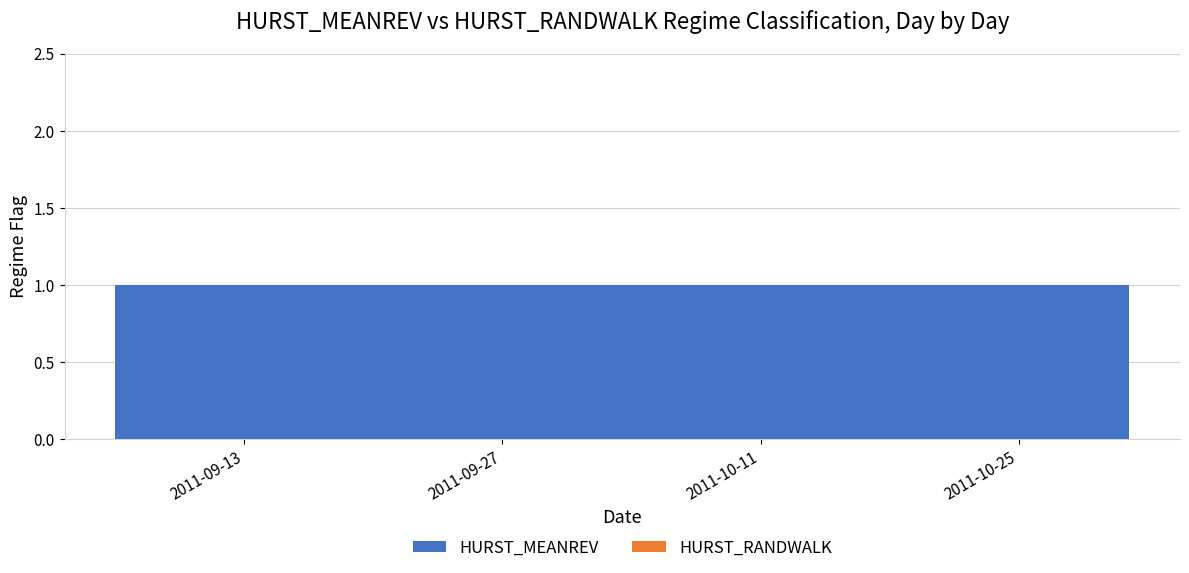

Reading left to right, what are all the values shown in this chart?

HURST_MEANREV: 2011-09-06=1	2011-09-07=1	2011-09-08=1	2011-09-09=1	2011-09-12=1	2011-09-13=1	2011-09-14=1	2011-09-15=1	2011-09-16=1	2011-09-19=1	2011-09-20=1	2011-09-21=1	2011-09-22=1	2011-09-23=1	2011-09-26=1	2011-09-27=1	2011-09-28=1	2011-09-29=1	2011-09-30=1	2011-10-03=1	2011-10-04=1	2011-10-05=1	2011-10-06=1	2011-10-07=1	2011-10-10=1	2011-10-11=1	2011-10-12=1	2011-10-13=1	2011-10-14=1	2011-10-17=1	2011-10-18=1	2011-10-19=1	2011-10-20=1	2011-10-21=1	2011-10-24=1	2011-10-25=1	2011-10-26=1	2011-10-27=1	2011-10-28=1	2011-10-31=1
HURST_RANDWALK: 2011-09-06=0	2011-09-07=0	2011-09-08=0	2011-09-09=0	2011-09-12=0	2011-09-13=0	2011-09-14=0	2011-09-15=0	2011-09-16=0	2011-09-19=0	2011-09-20=0	2011-09-21=0	2011-09-22=0	2011-09-23=0	2011-09-26=0	2011-09-27=0	2011-09-28=0	2011-09-29=0	2011-09-30=0	2011-10-03=0	2011-10-04=0	2011-10-05=0	2011-10-06=0	2011-10-07=0	2011-10-10=0	2011-10-11=0	2011-10-12=0	2011-10-13=0	2011-10-14=0	2011-10-17=0	2011-10-18=0	2011-10-19=0	2011-10-20=0	2011-10-21=0	2011-10-24=0	2011-10-25=0	2011-10-26=0	2011-10-27=0	2011-10-28=0	2011-10-31=0